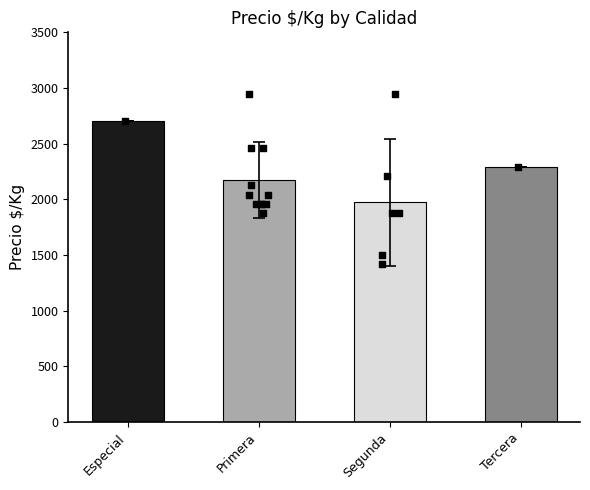

What is the change in value from Segunda to Tercera?

+320